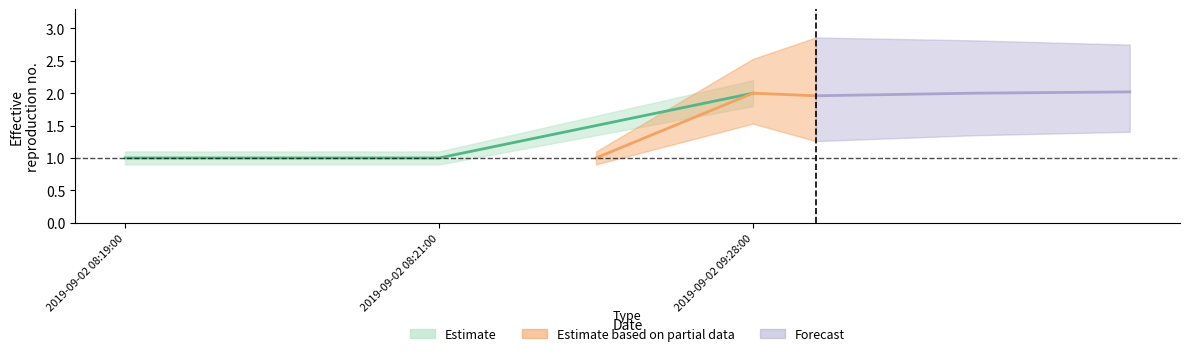

What is the difference between the Estimate_lower values at 2019-09-02 09:28:00 and 2019-09-02 08:19:00?

0.9